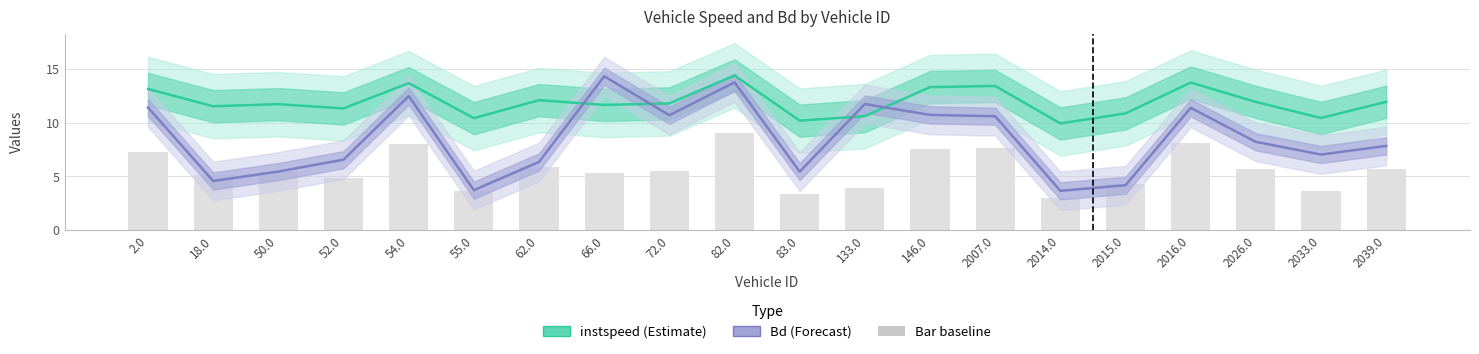

Is it true that instspeed (Estimate) equals 11.9 at 2039.0?

True